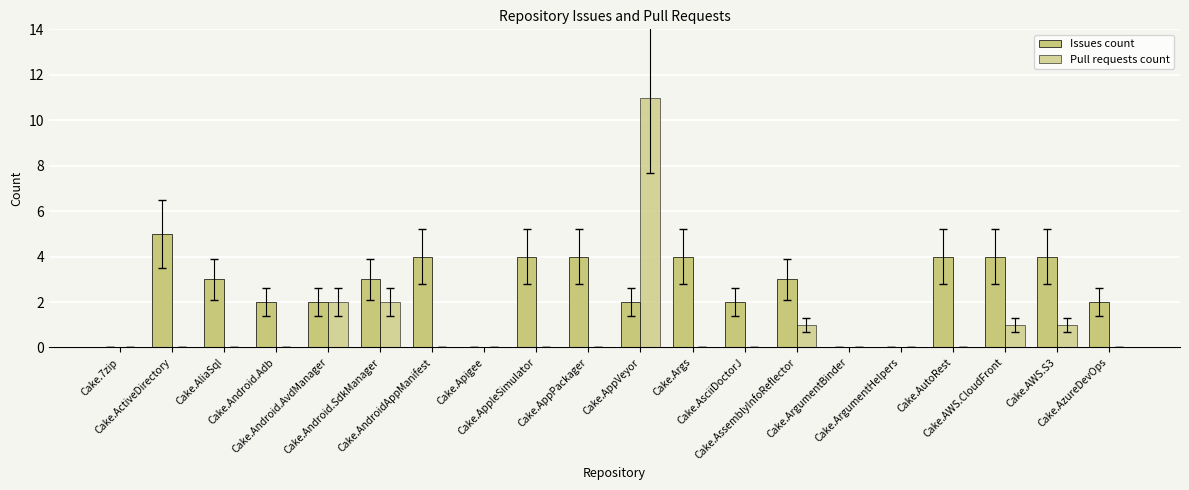

Does the chart contain stacked bars?

No